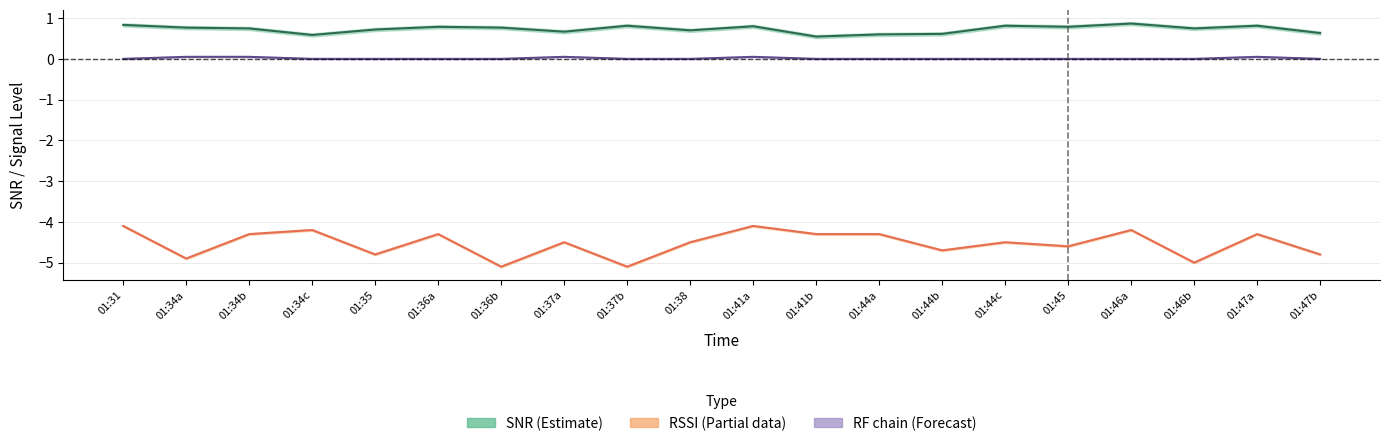

True or false: RF chain center has more than 1 interior local peaks.

True